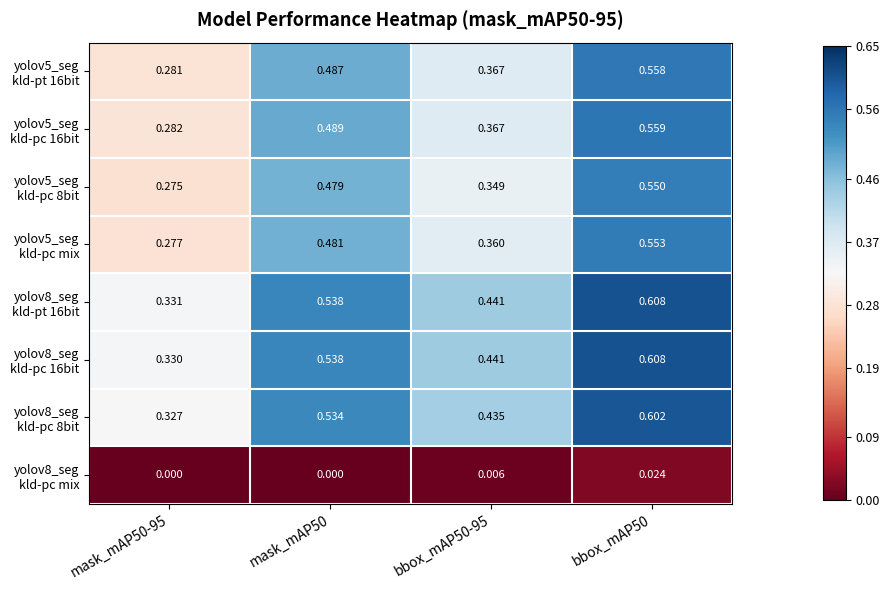

Count the number of categories in the chart.

4